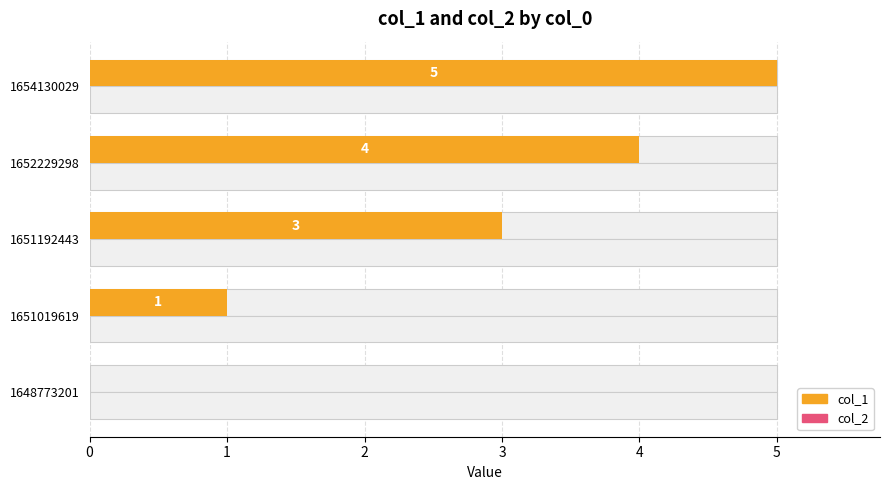

The value of col_2 at 4 is 0.2. True or false?

False